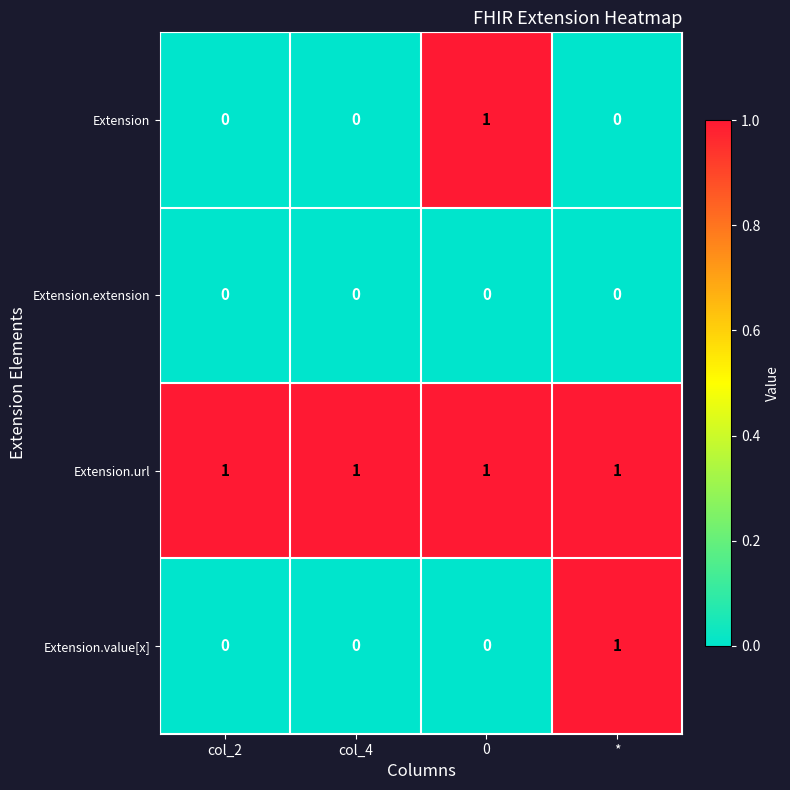

How many data points does each series have?

4